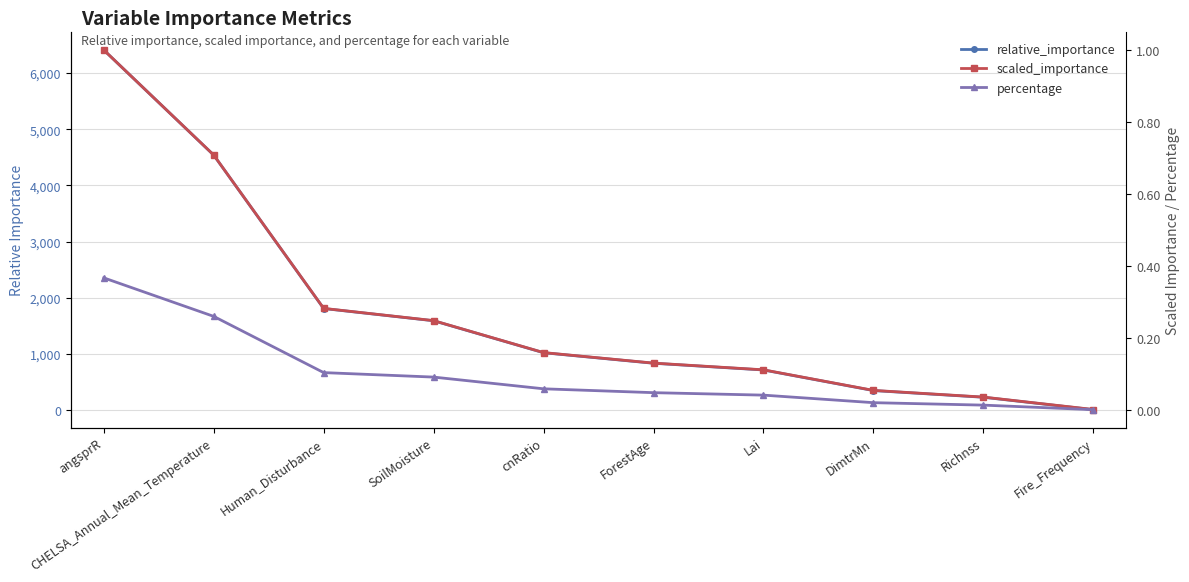

Read the scaled_importance value at DimtrMn.

0.1